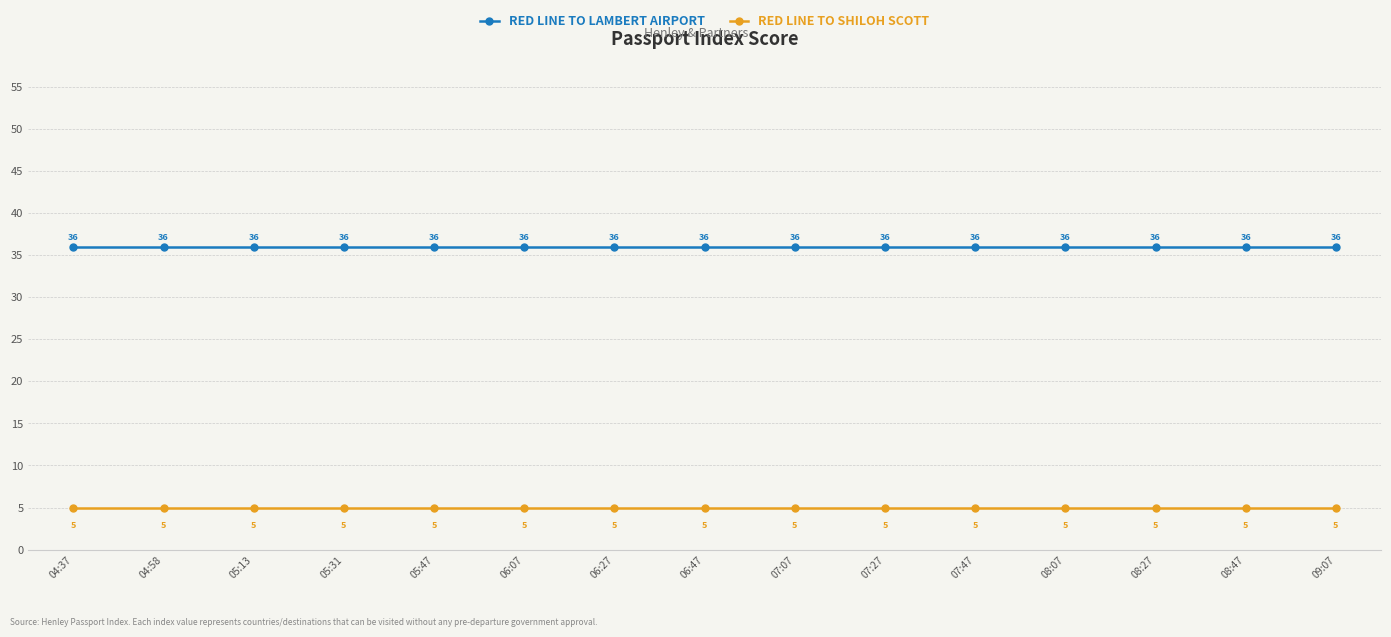

The value of RED LINE TO SHILOH SCOTT at 07:47 is 5. True or false?

True